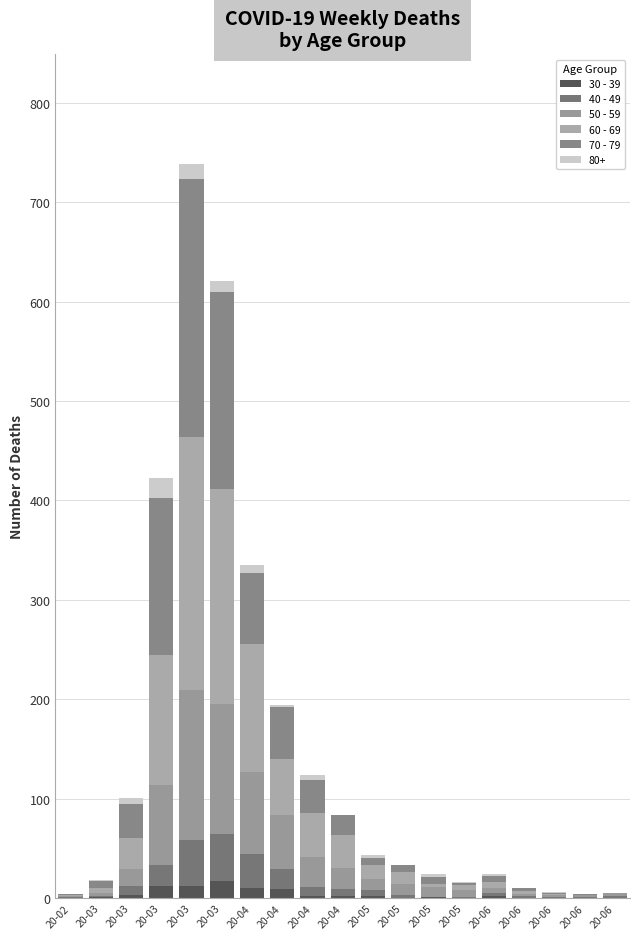

Count the number of categories in the chart.

19